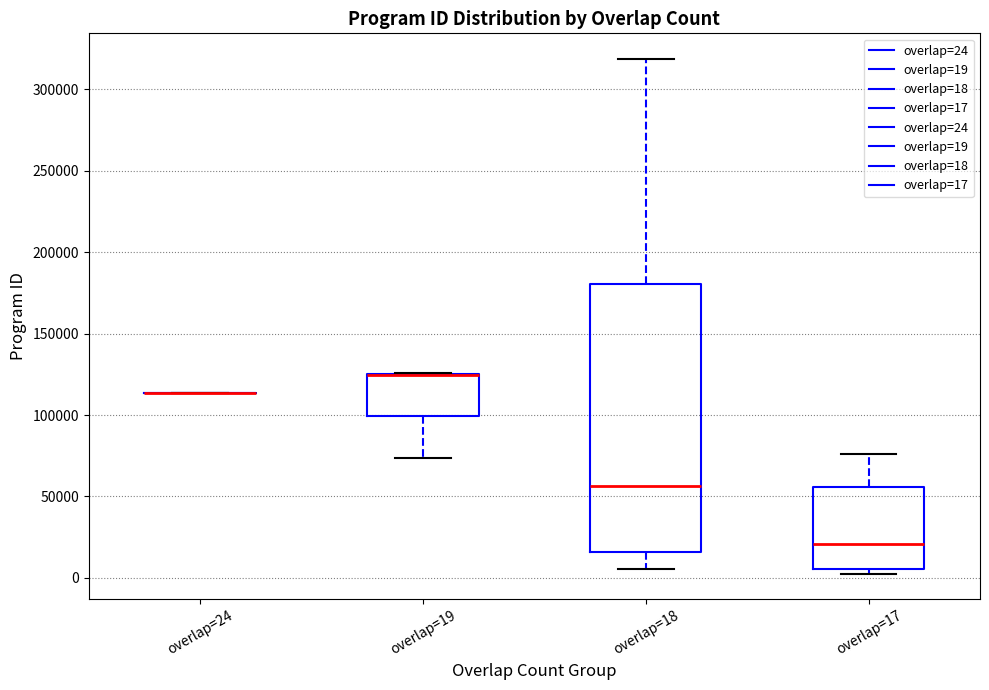

Which box is the tallest, from its lower edge to its upper edge?

overlap=18